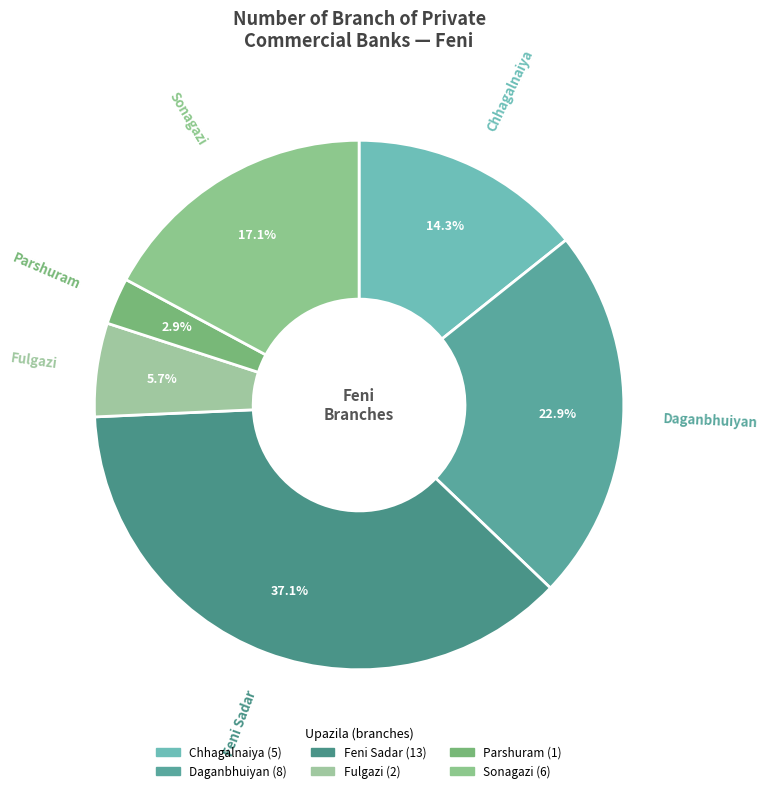

What portion of the pie excludes Sonagazi?

82.9%